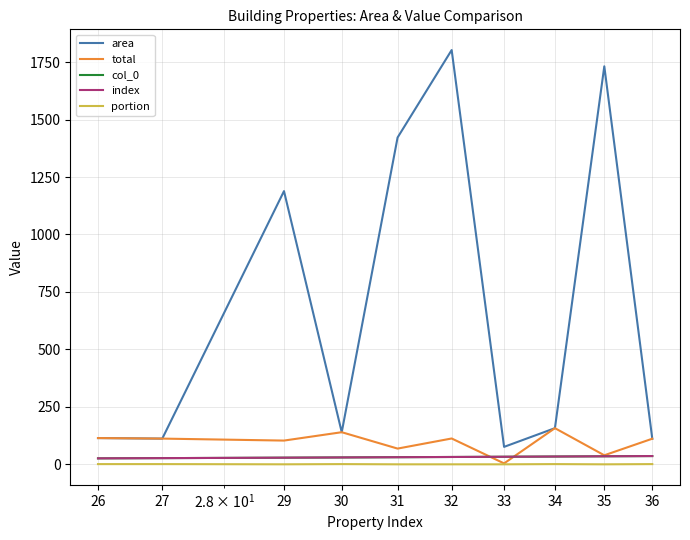

Is this an area chart (filled region under the line)?

No